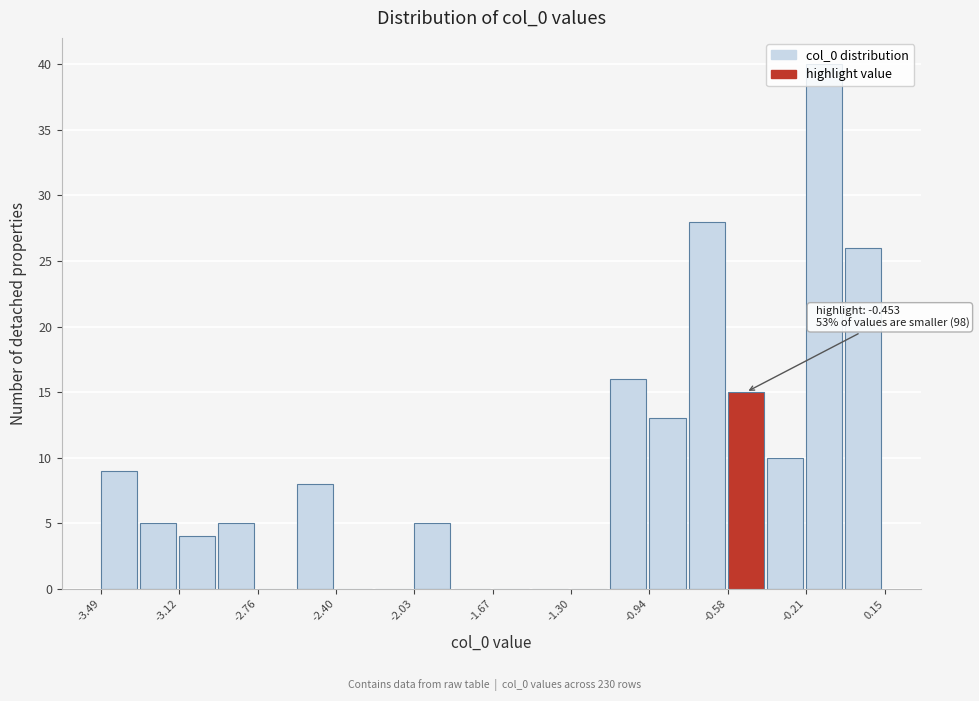

Around what value on the x-axis is the tallest bar? Give the approximate position of its centre, as read against the axis.

-0.15